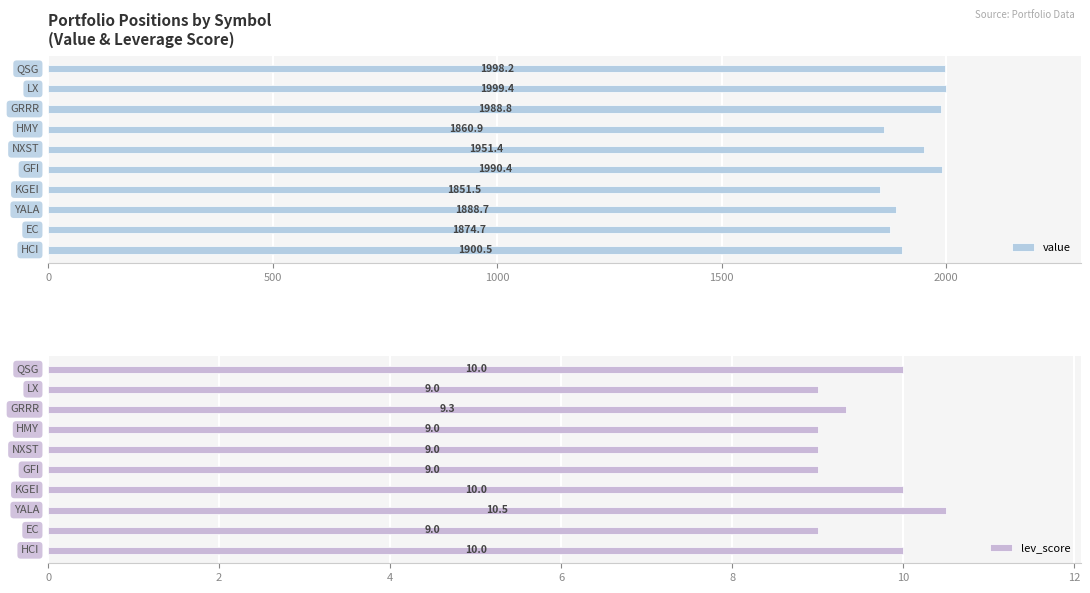

What is the difference between the second highest and second lowest values in the value series?

137.3